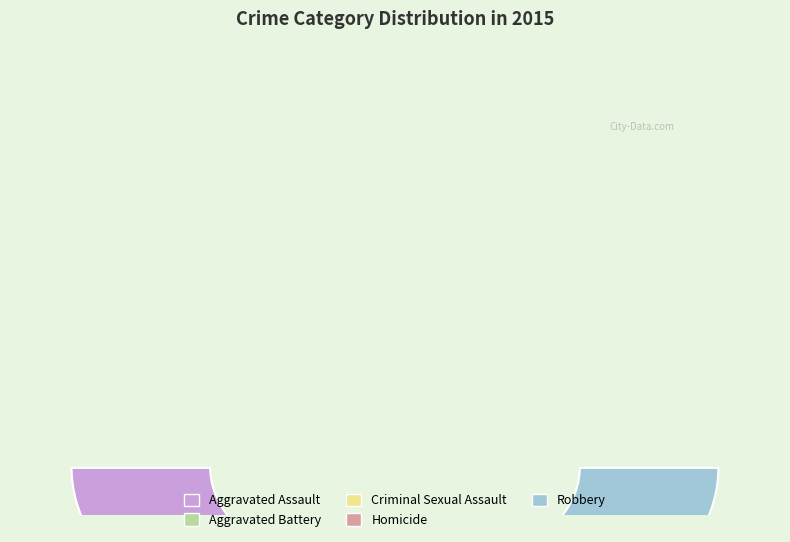

What is the smallest slice in the pie chart?

Homicide